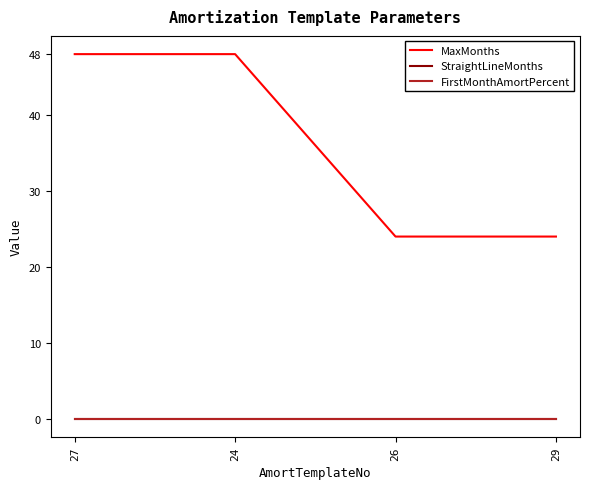

True or false: StraightLineMonths has more than 0 interior local peaks.

False